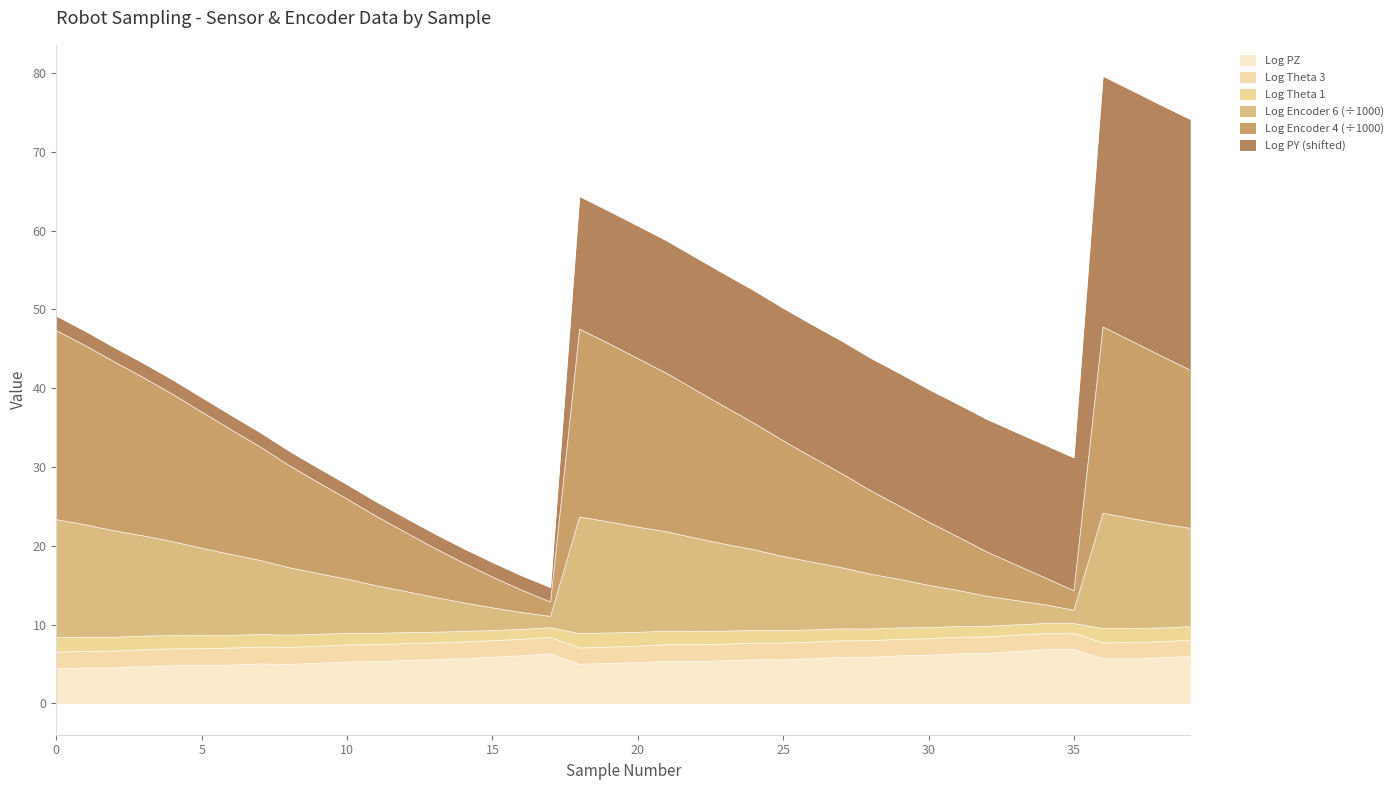

Which has a higher value, 37 or 27?

27